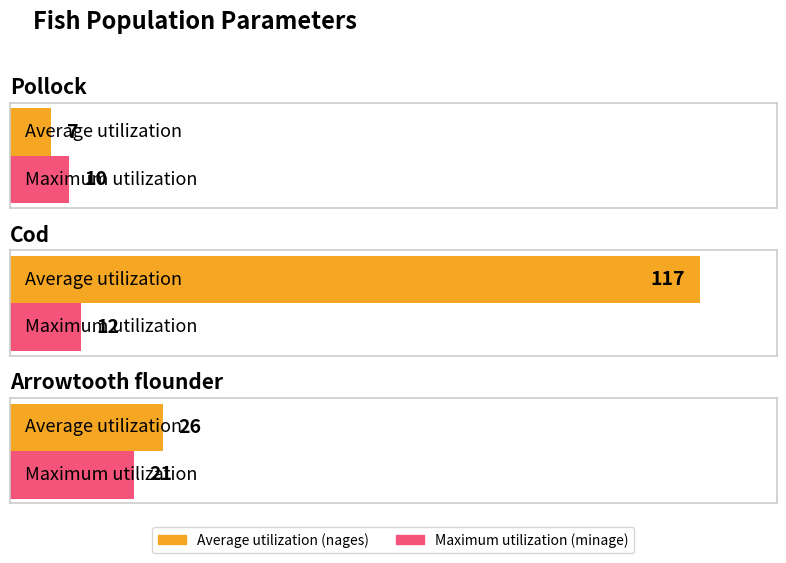

List the series in order of their peak value, highest first.

Average utilization, Maximum utilization